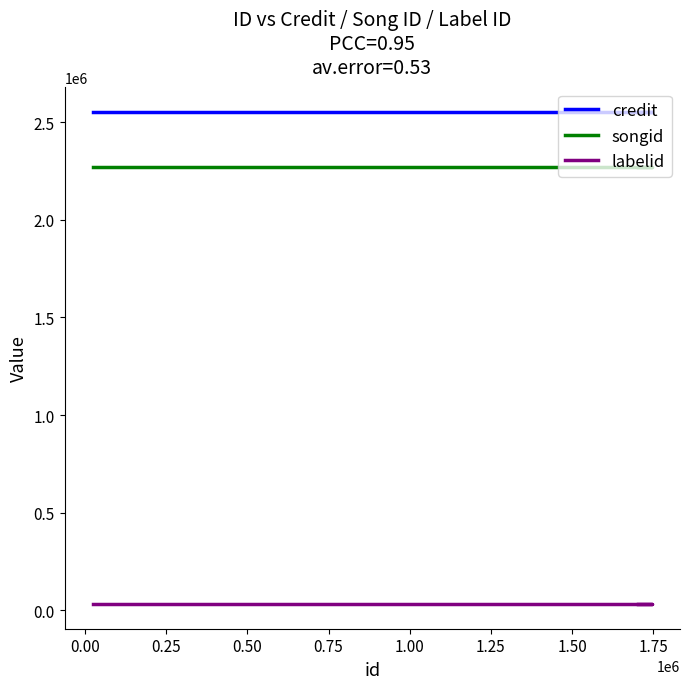

Reading right to left, list all the values displayed in this chart.

credit: 2553184	2553184	2553184
songid: 2268491	2268491	2268491
labelid: 31401	31401	31401